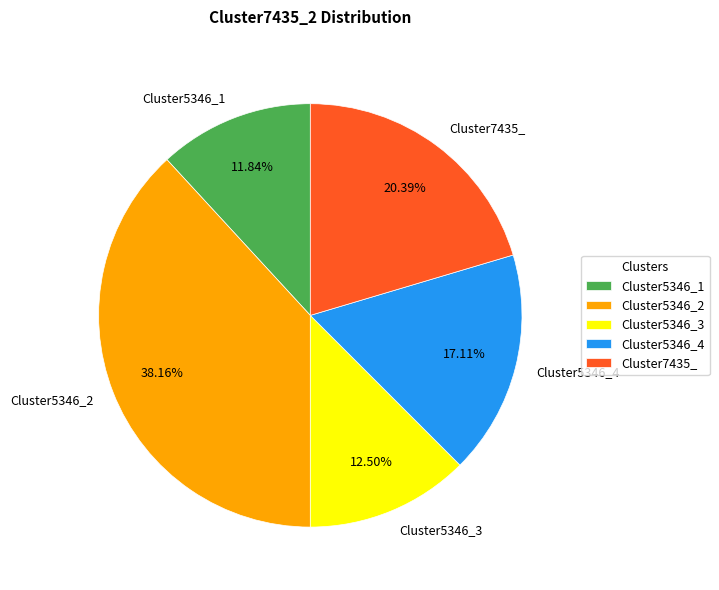

Which slice is the largest?

Cluster5346_2